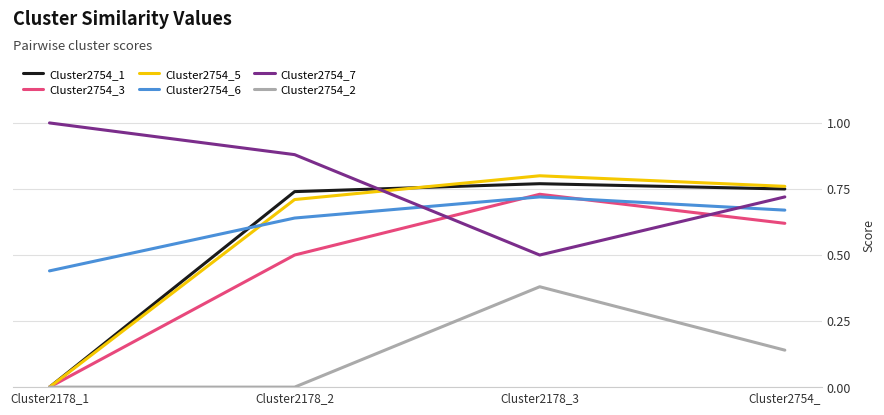

What position from the right is Cluster2754_?

1